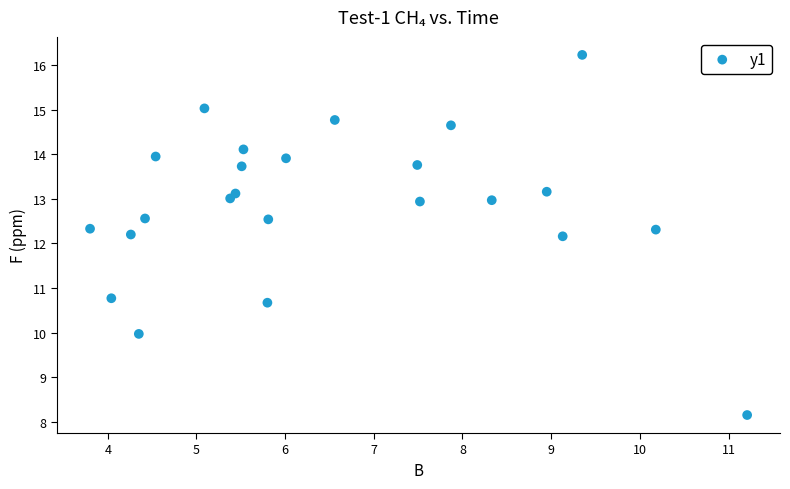

What is the range of Y values (max minus min)?

8.1